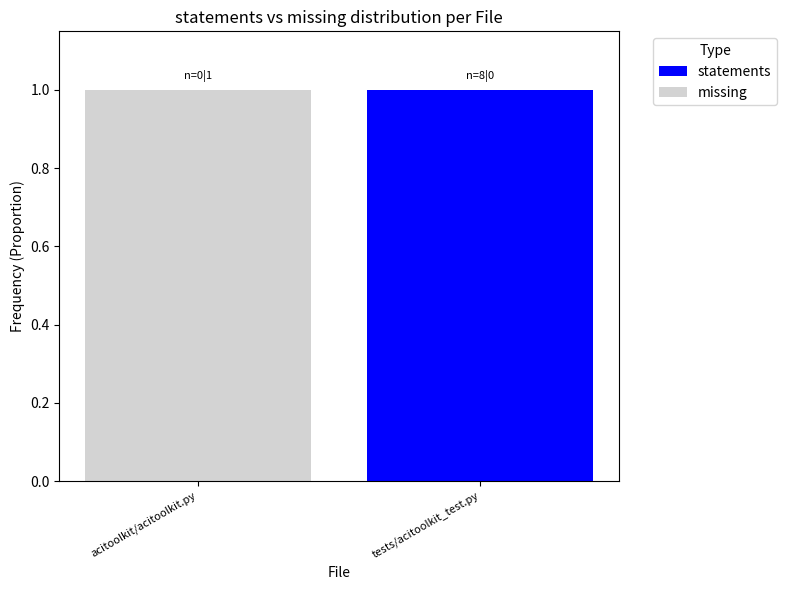

True or false: statements has a value of 0 at acitoolkit/acitoolkit.py.

True